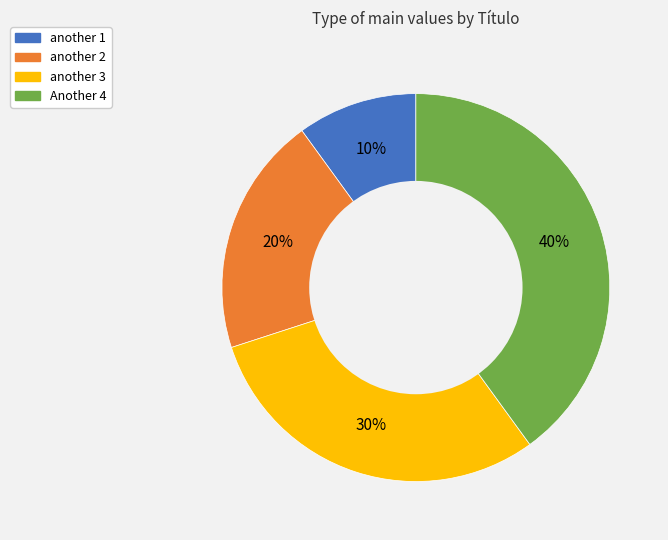

What percentage is the another 3 slice, to the nearest percent?

30%